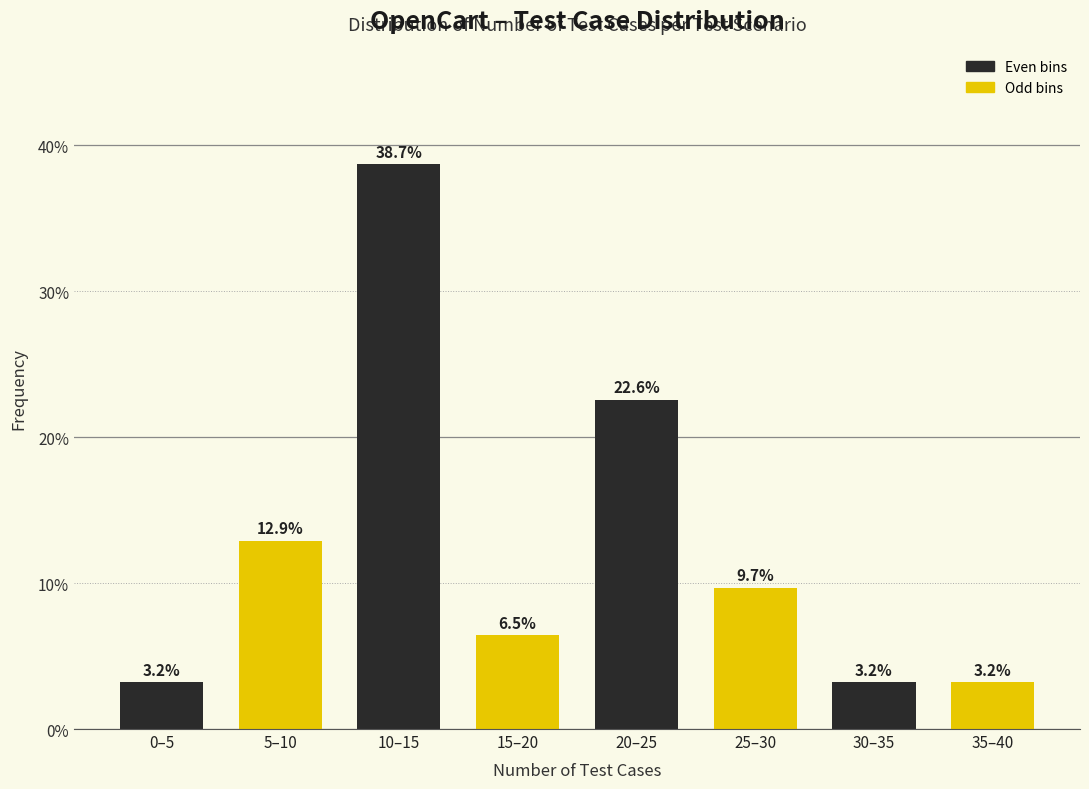

Reading left to right, extract all data points from this chart.

3.2	12.9	38.7	6.5	22.6	9.7	3.2	3.2